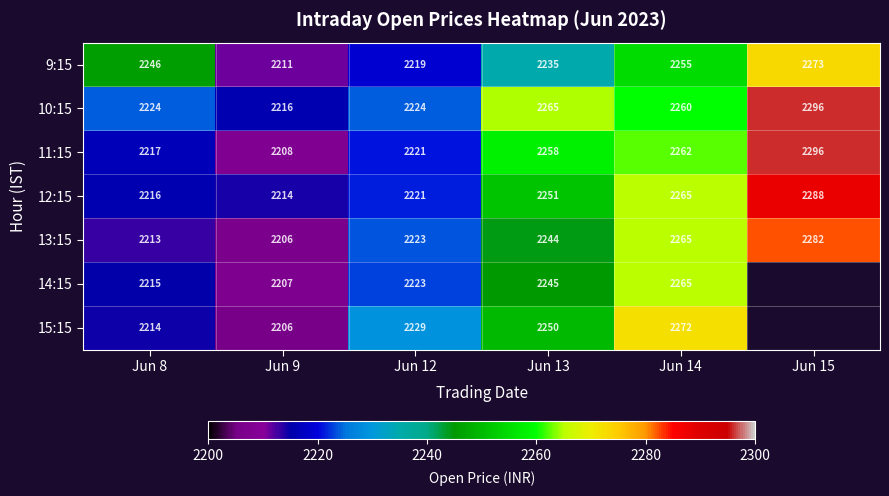

Between Jun 8 and Jun 14, which series saw the biggest shift?

15:15